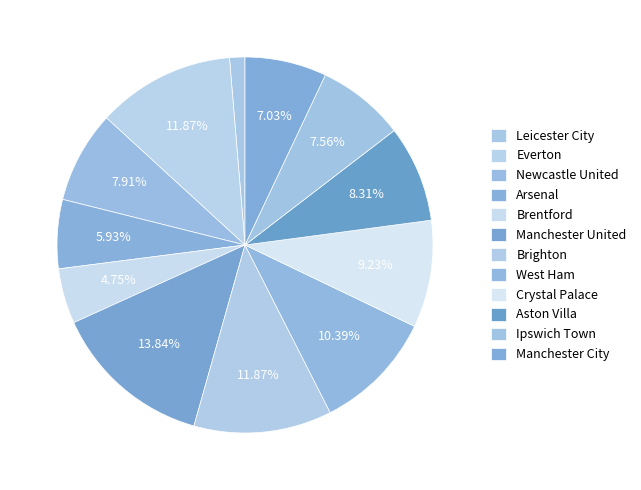

Between Brentford and Everton, which is larger?

Everton